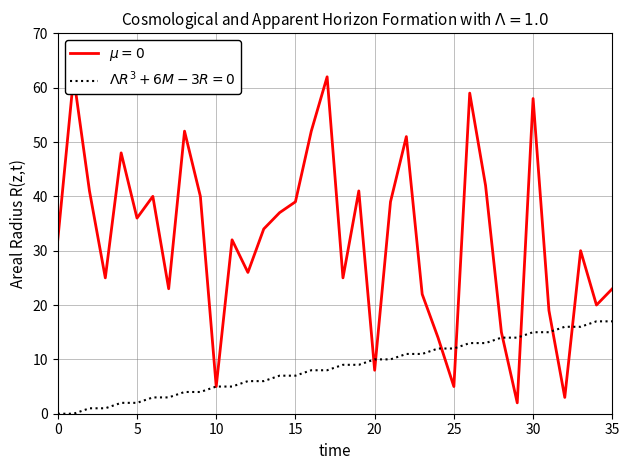

What is the difference between the source_state values at 17 and 1?

8